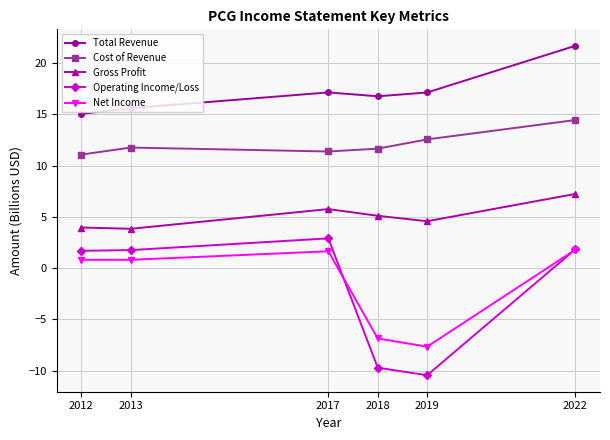

Which series changed the most between 2012 and 2019?

Operating Income/Loss